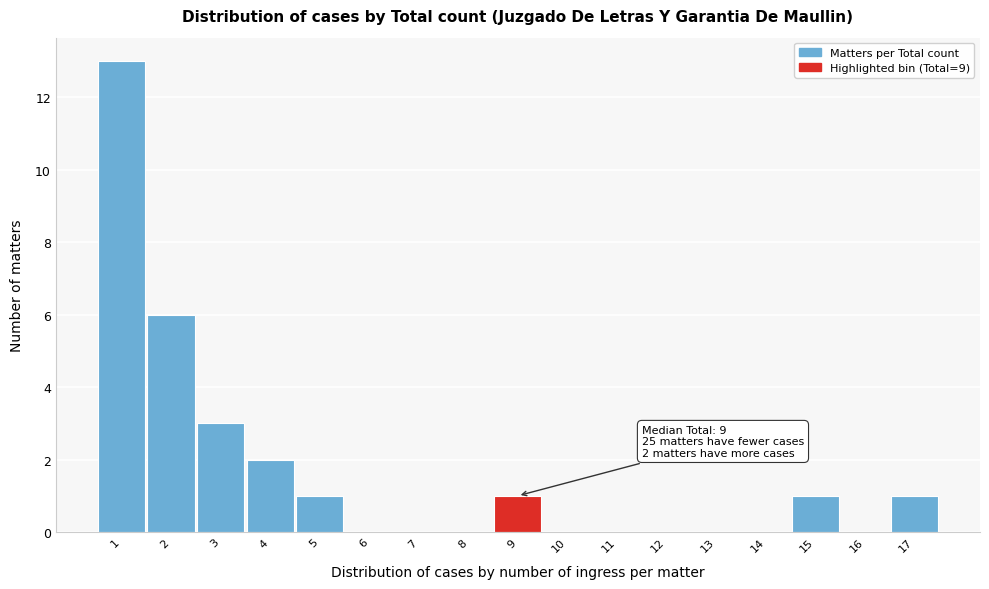

Over which range of the x-axis is the bar tallest?

0.5 to 1.5